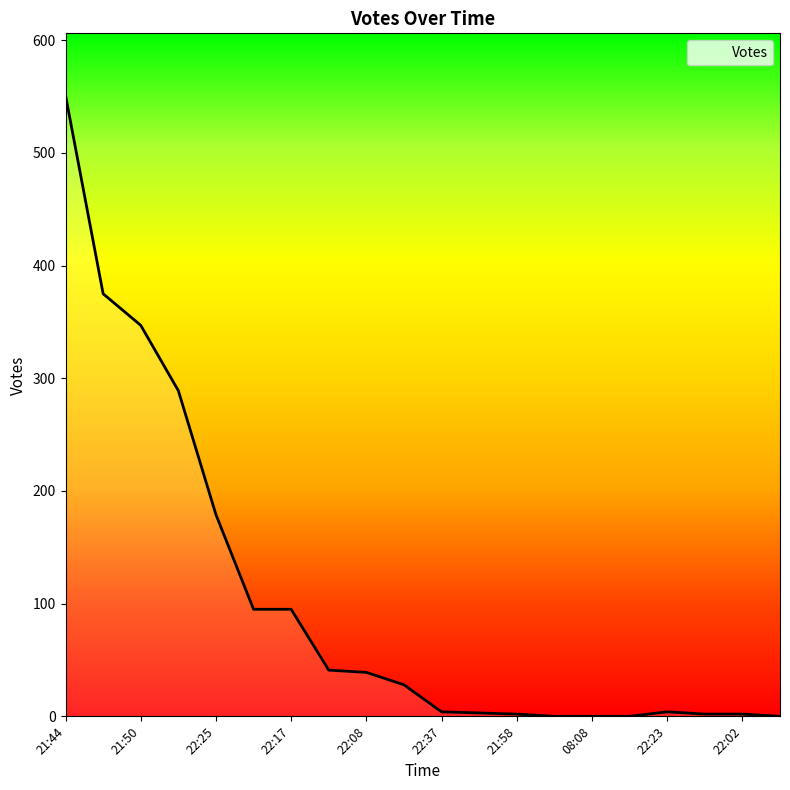

What is the difference between the maximum and minimum values?

551